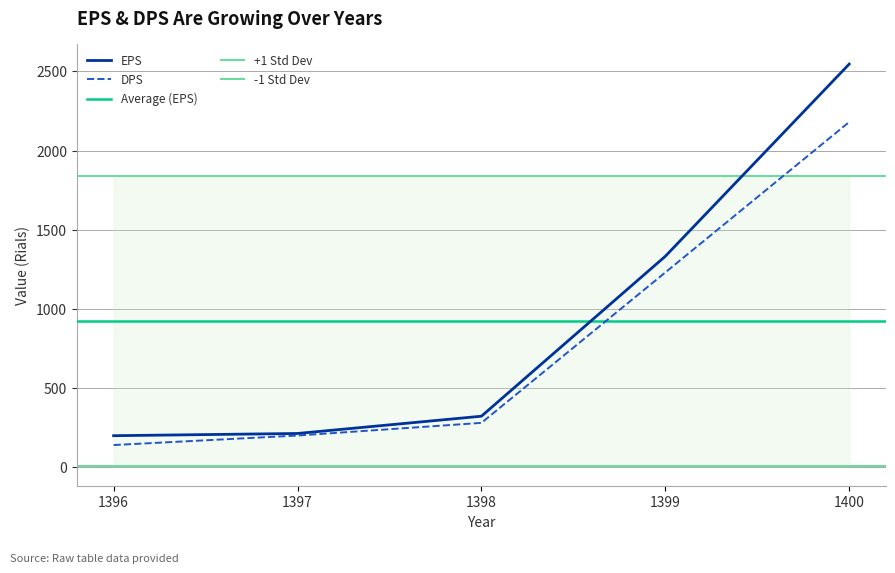

What is the minimum value for DPS?

140